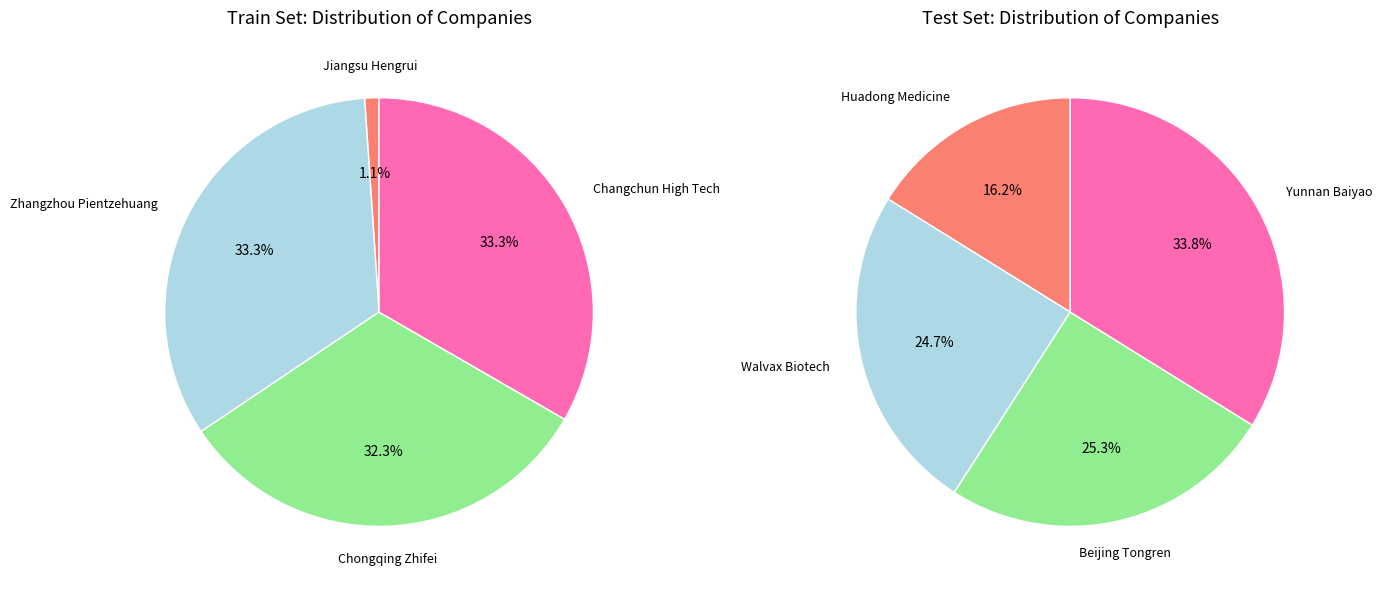

Which has a higher value, Chongqing Zhifei or Yunnan Baiyao?

Yunnan Baiyao